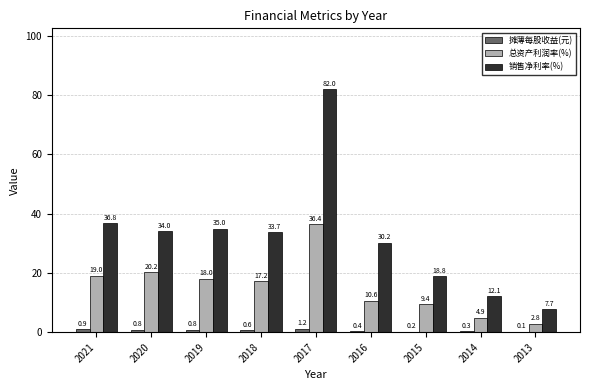

Is the value of 销售净利率(%) at 2019 greater than the value of 摊薄每股收益(元) at 2014?

Yes